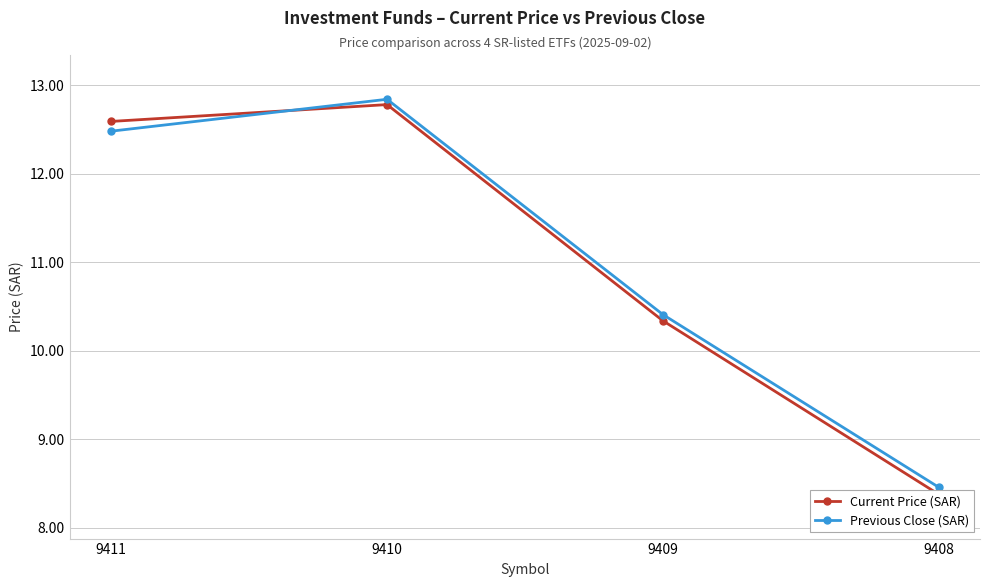

What is the value of the Current Price (SAR) point at the 4th from the left?

8.4